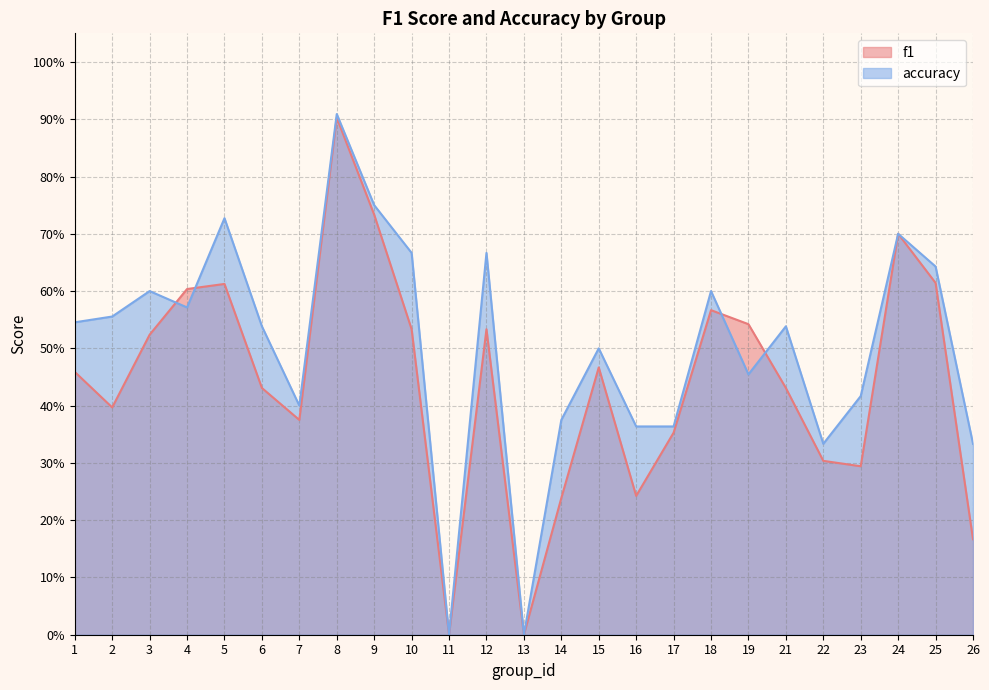

Which has a higher value, 26 or 19?

19